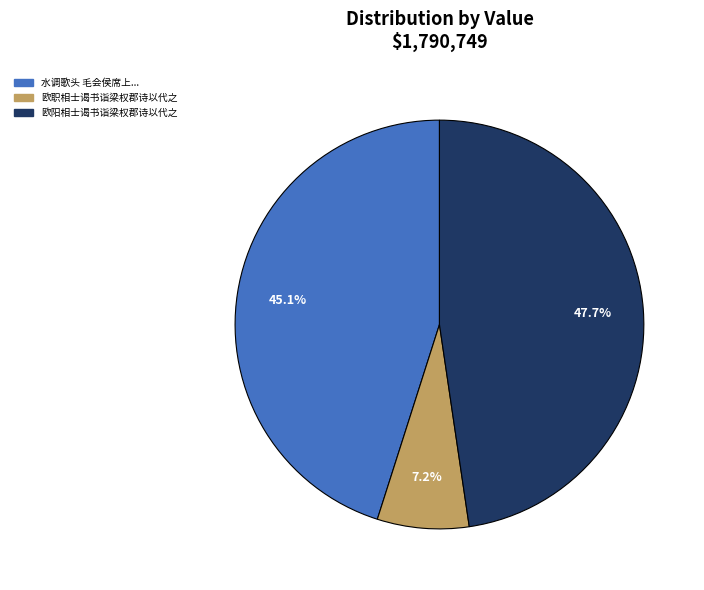

Does any single category account for the majority?

No